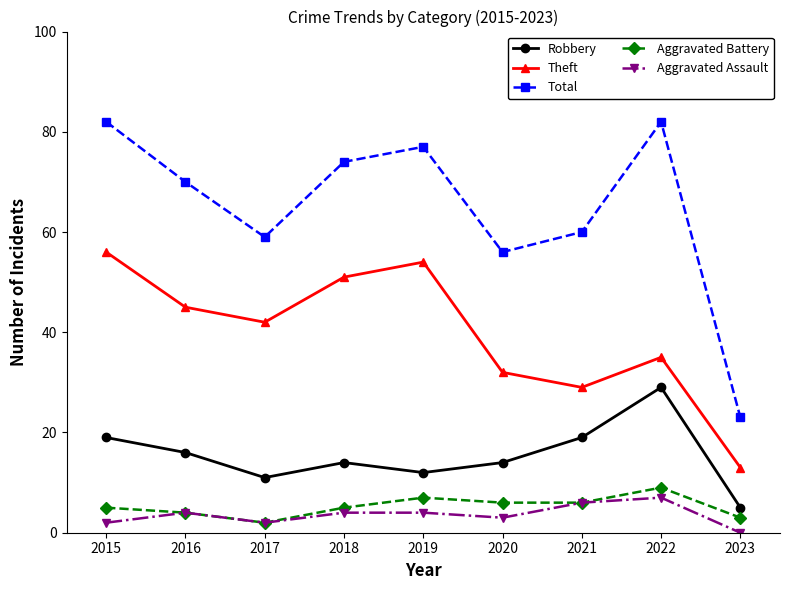

True or false: Theft and Robbery cross at least once.

False